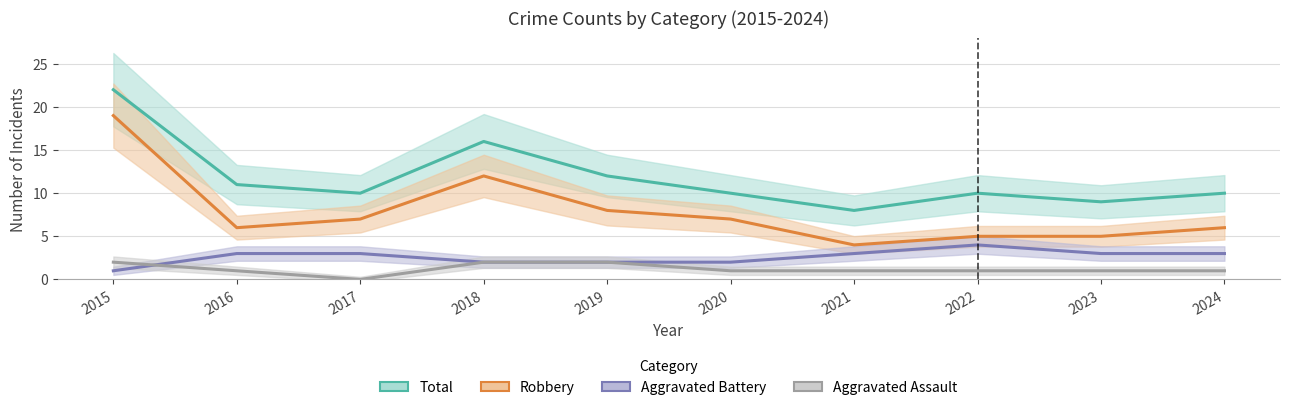

How many values in the Total series are below 10?

2